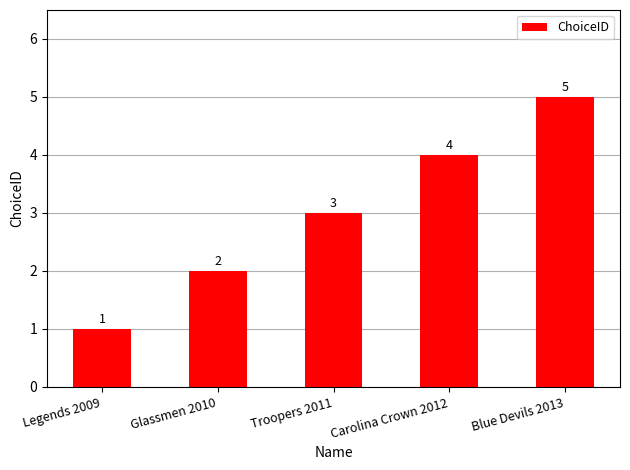

The value at Troopers 2011 is 3. True or false?

True